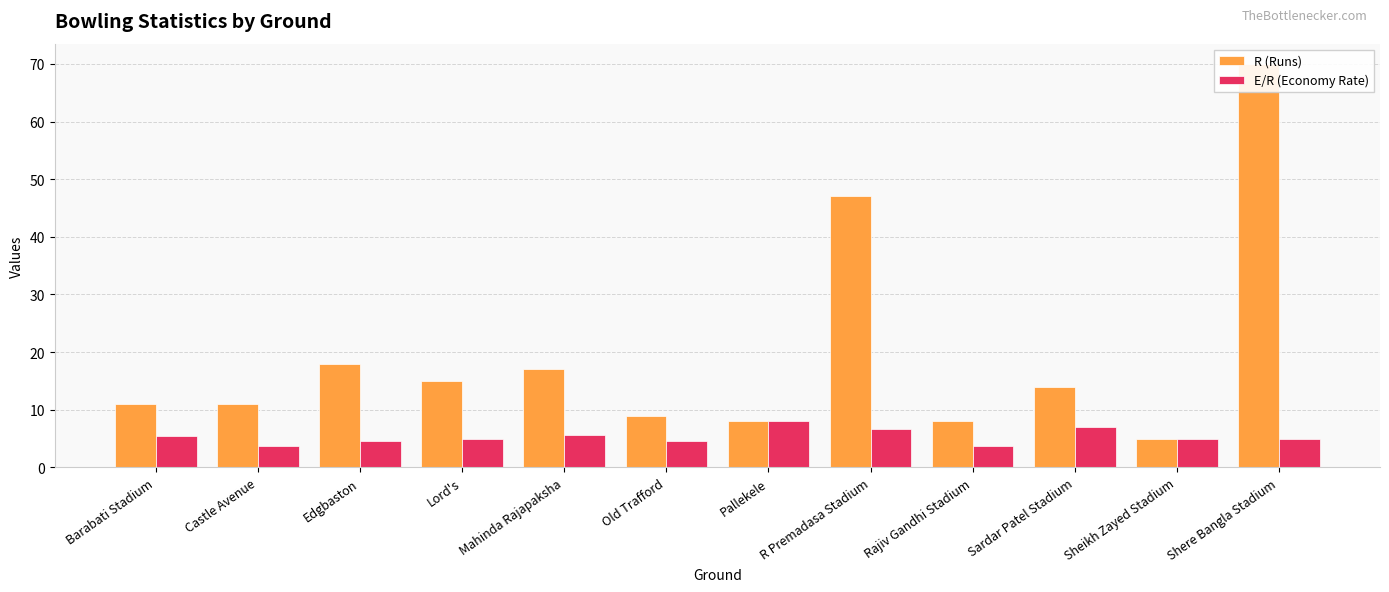

What is the difference between the highest and lowest values at Lord's?

10.0